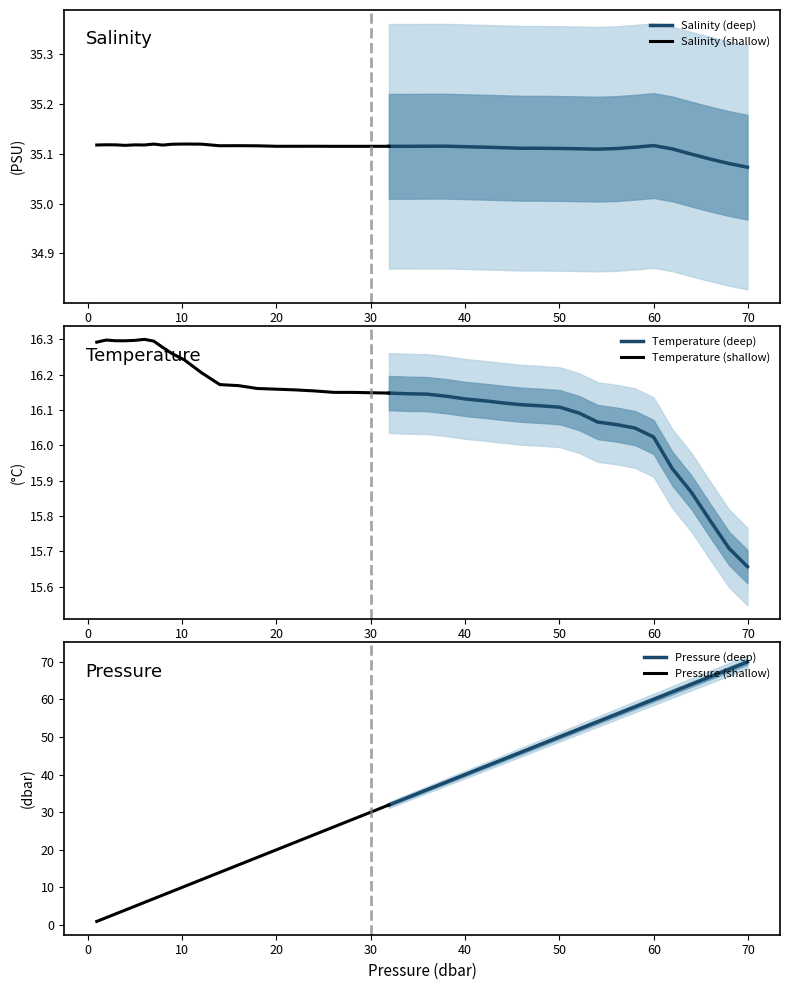

What is the highest value of the Pressure (deep) series?

69.9